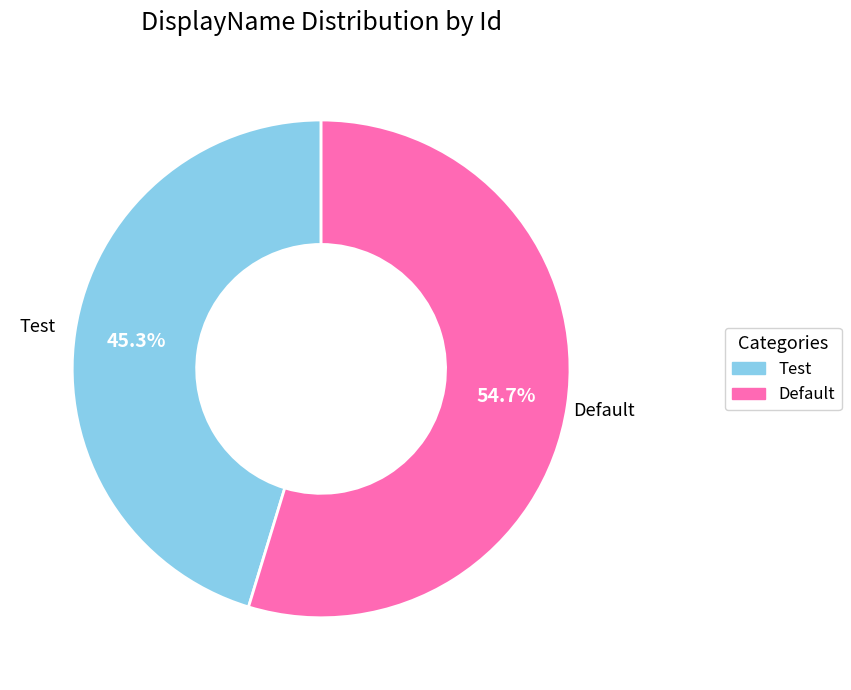

How many segments does this pie chart have?

2